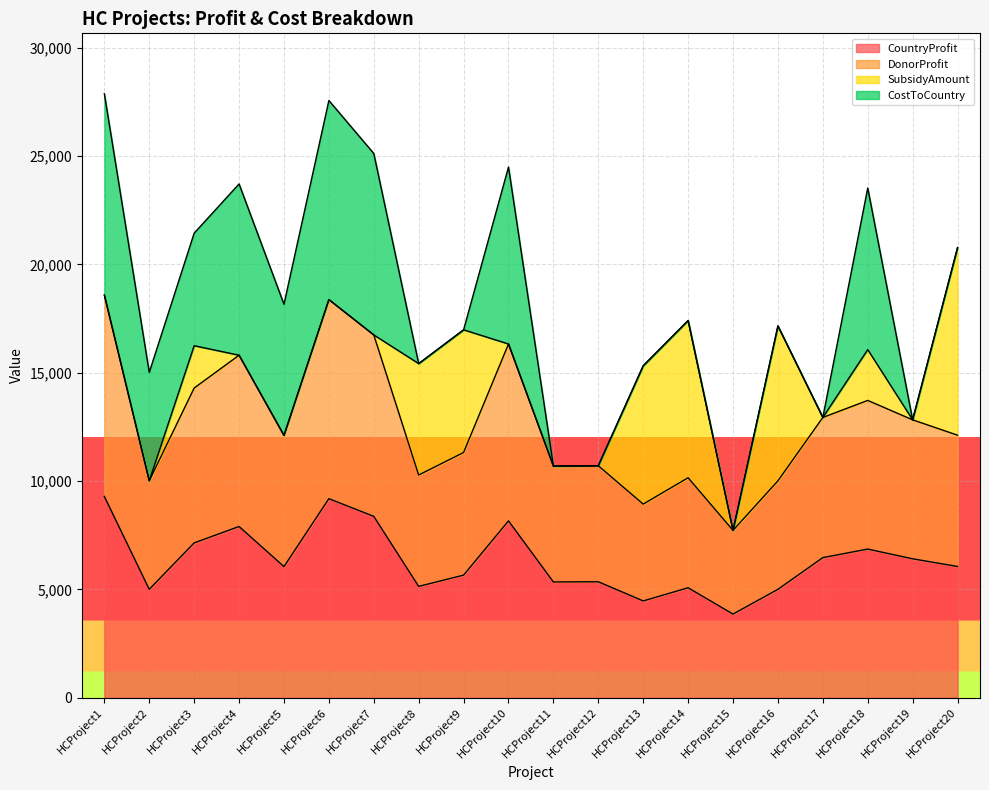

What is the approximate value of CountryProfit at HCProject7, to the nearest 100?

8400